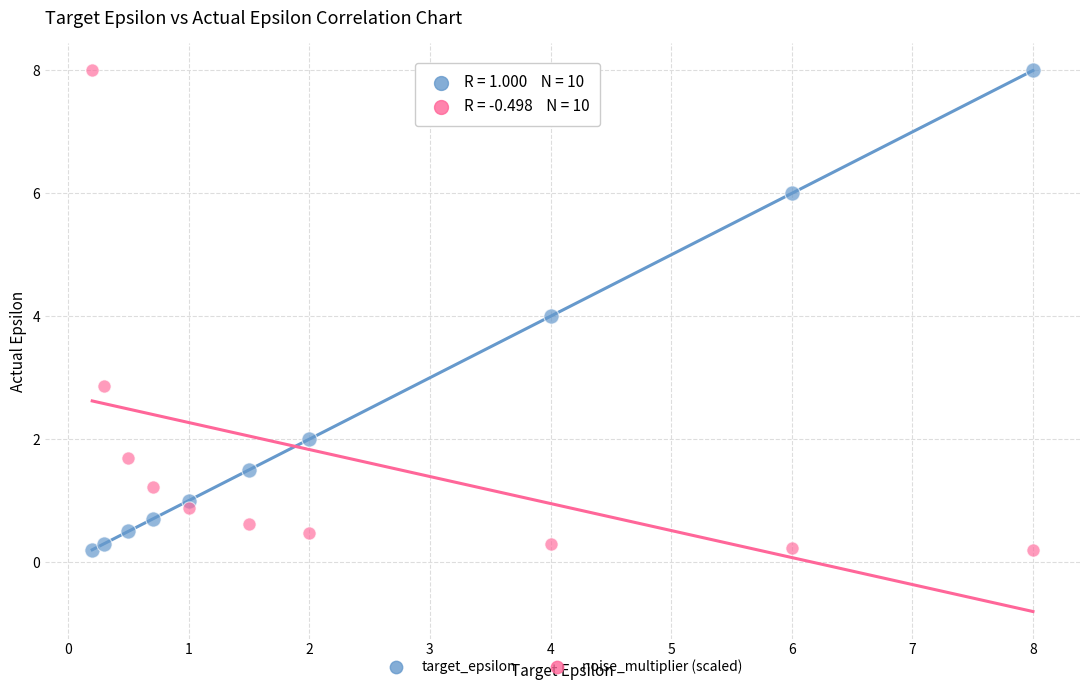

Across all data points, what is the range of Y values (max minus min)?

7.8